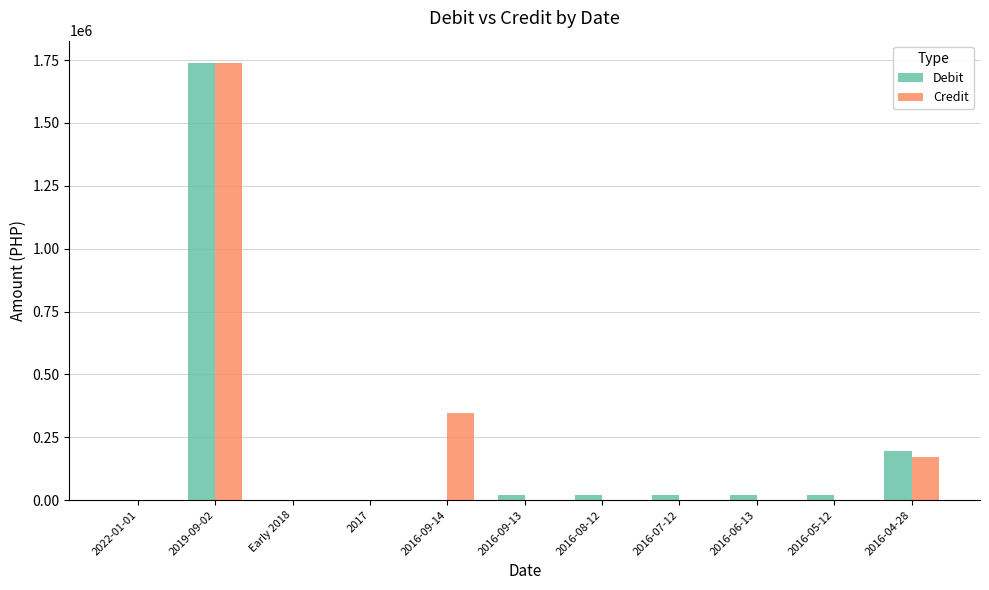

The value of Credit at 2016-06-13 is 0. True or false?

True